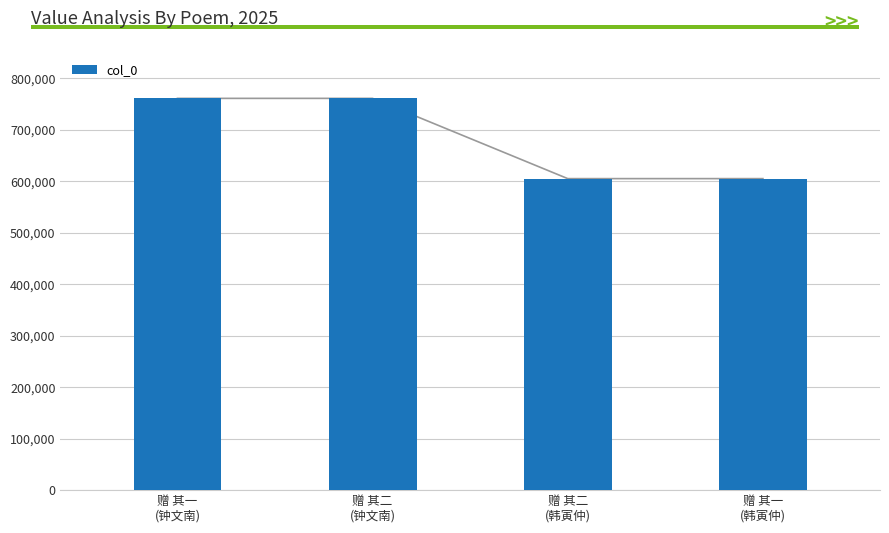

At which label is the value closest to 682973?

赠 其二
(韩寅仲)